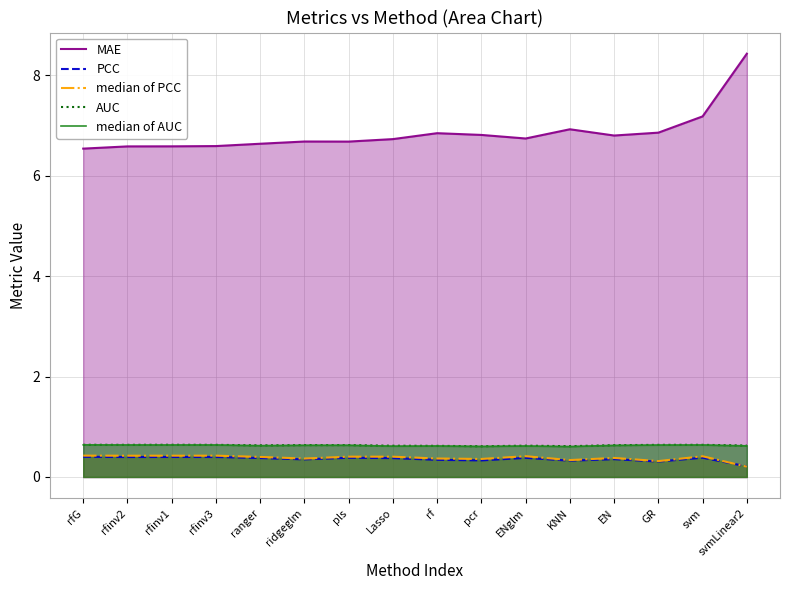

List the labels in order of AUC value, smallest first.

pcr, KNN, rf, Lasso, ENglm, svmLinear2, ranger, EN, ridgeglm, pls, GR, rfinv3, rfinv2, svm, rfG, rfinv1